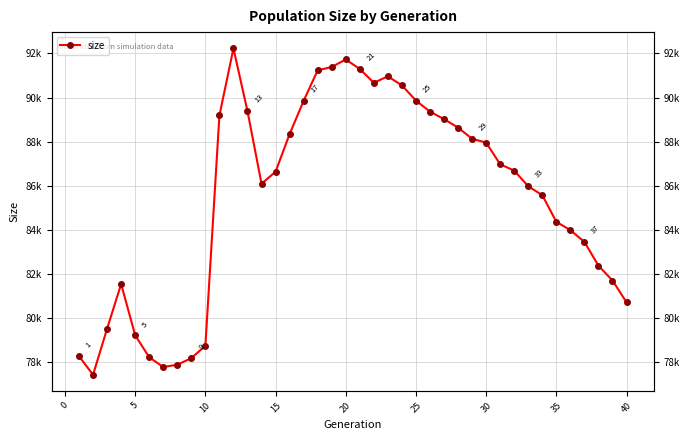

What is the maximum value shown in the chart?

92230